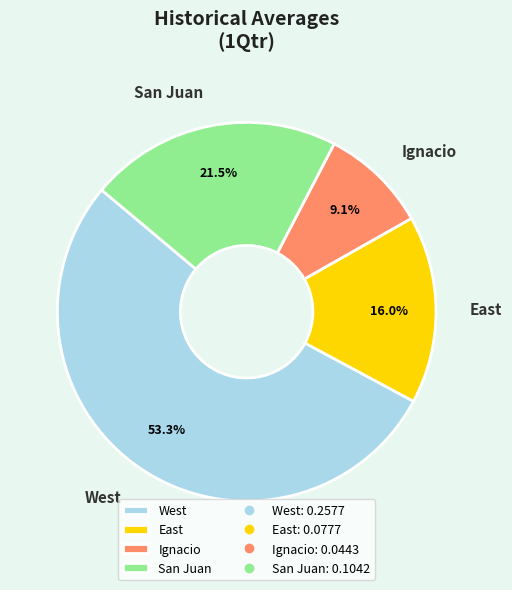

Is it true that West is 53% of the pie?

True